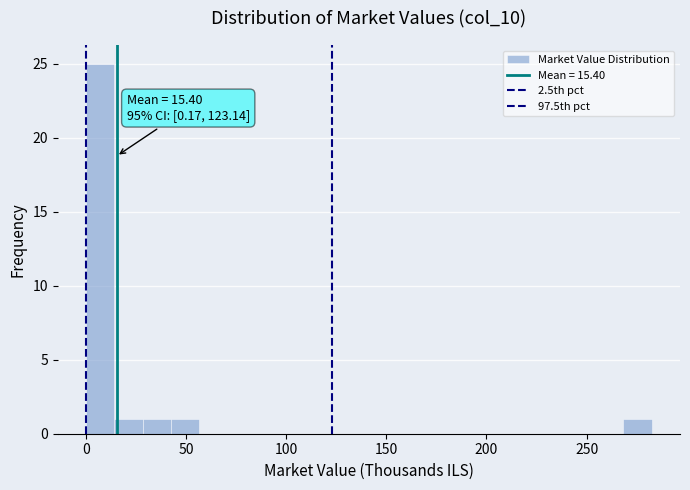

Around what value on the x-axis is the tallest bar? Give the approximate position of its centre, as read against the axis.

5